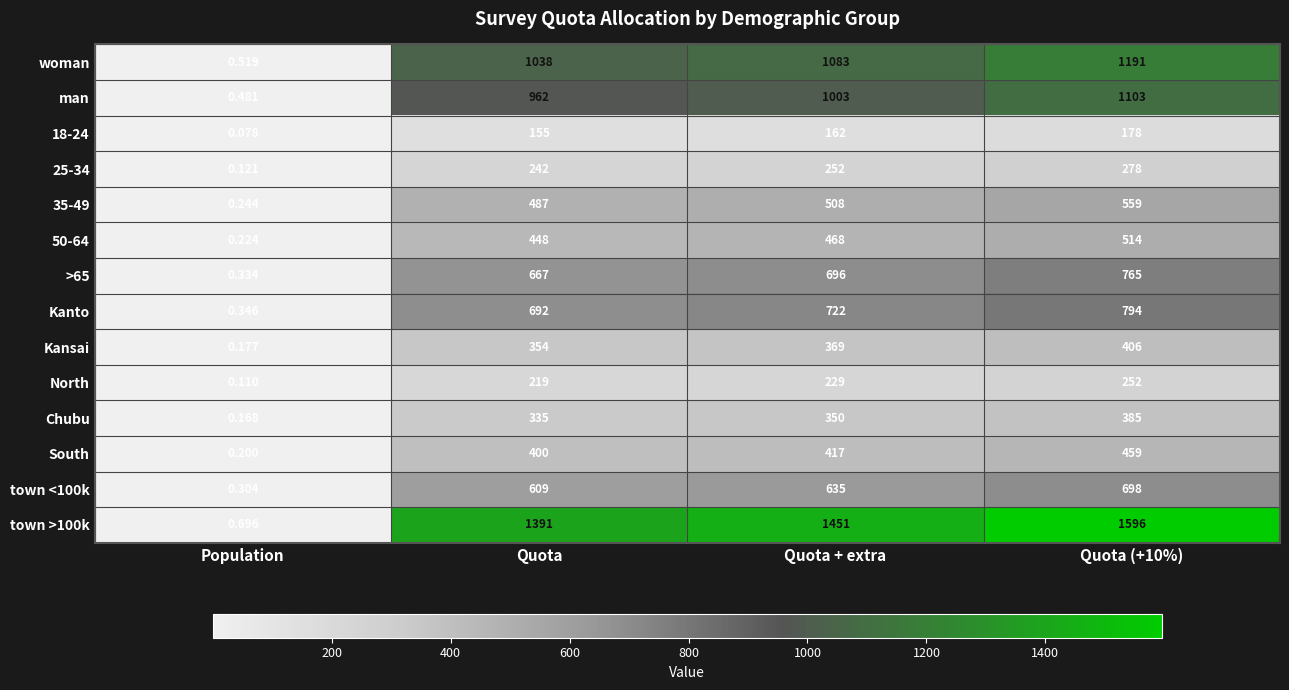

Which category has the lowest value across all series?

Population